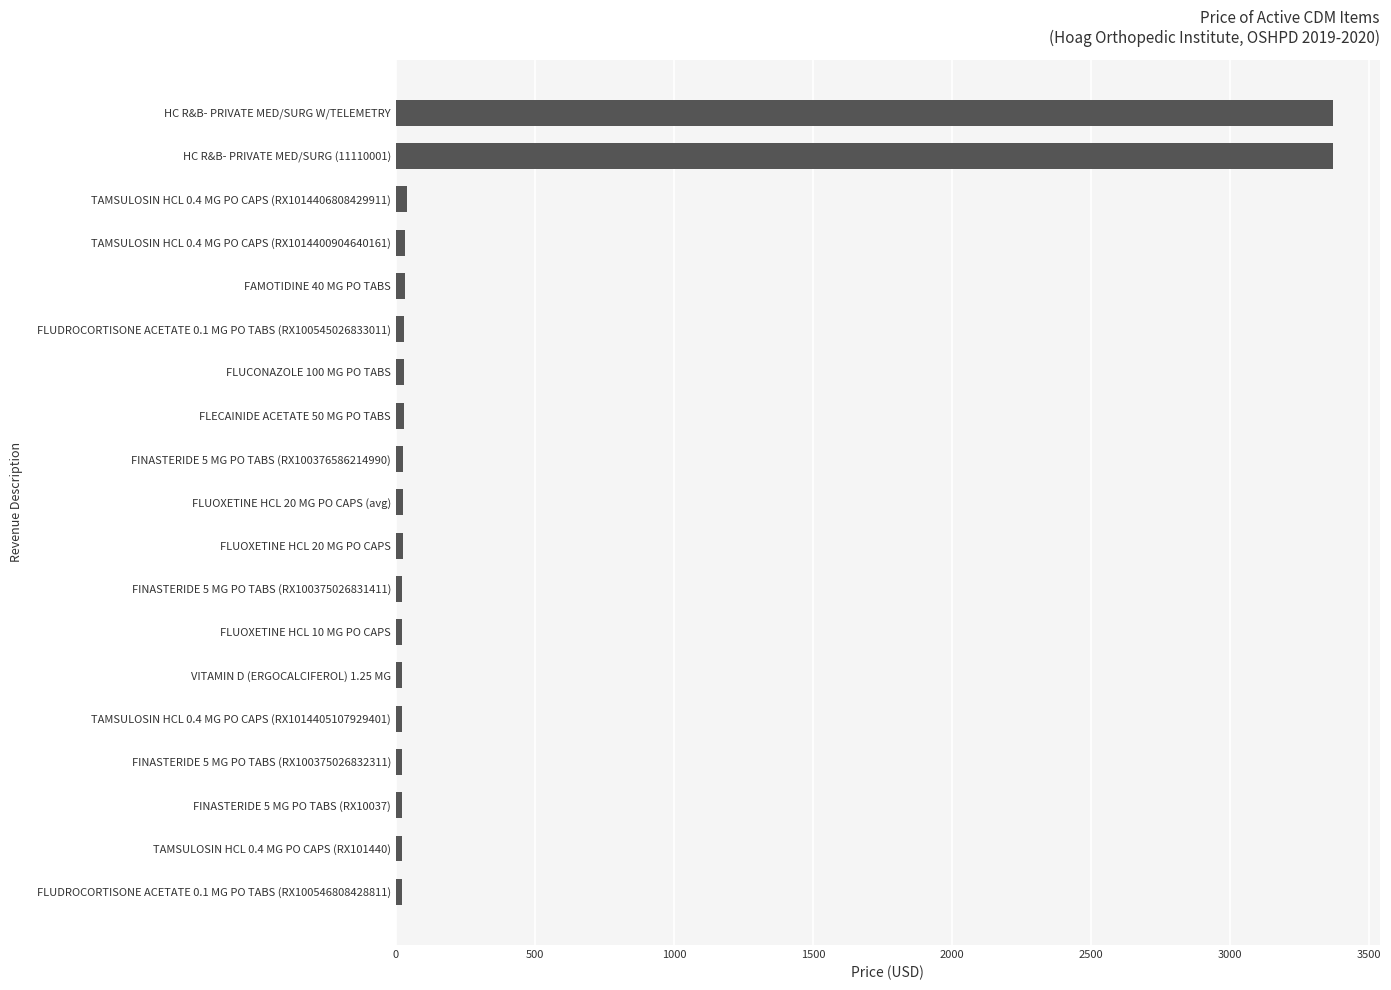

What is the average value?

378.3